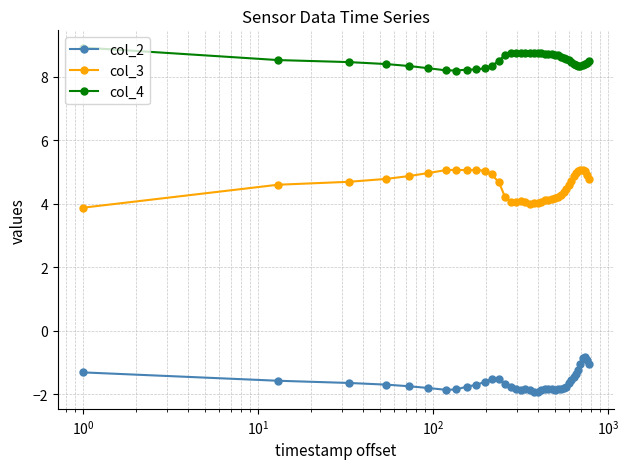

What is the value of the col_4 point at the 25th from the left?

8.7